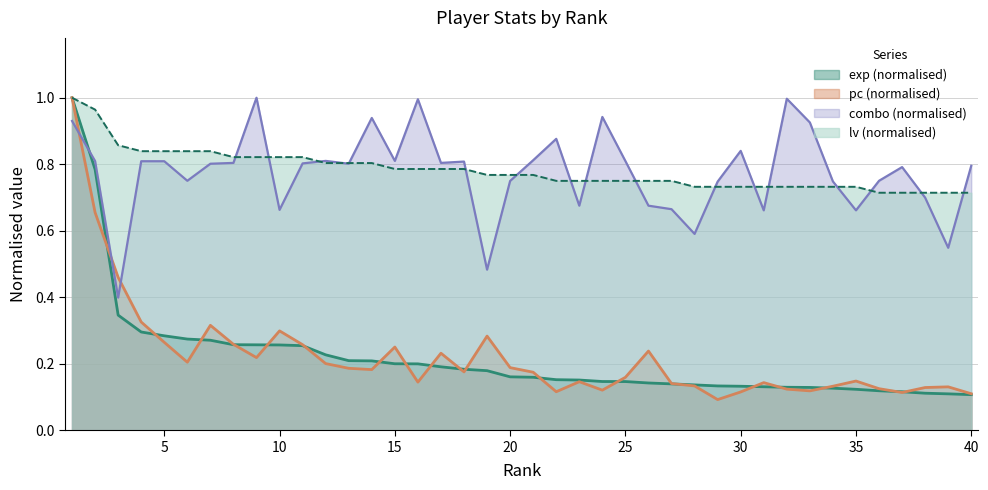

How many distinct data groups are displayed?

4